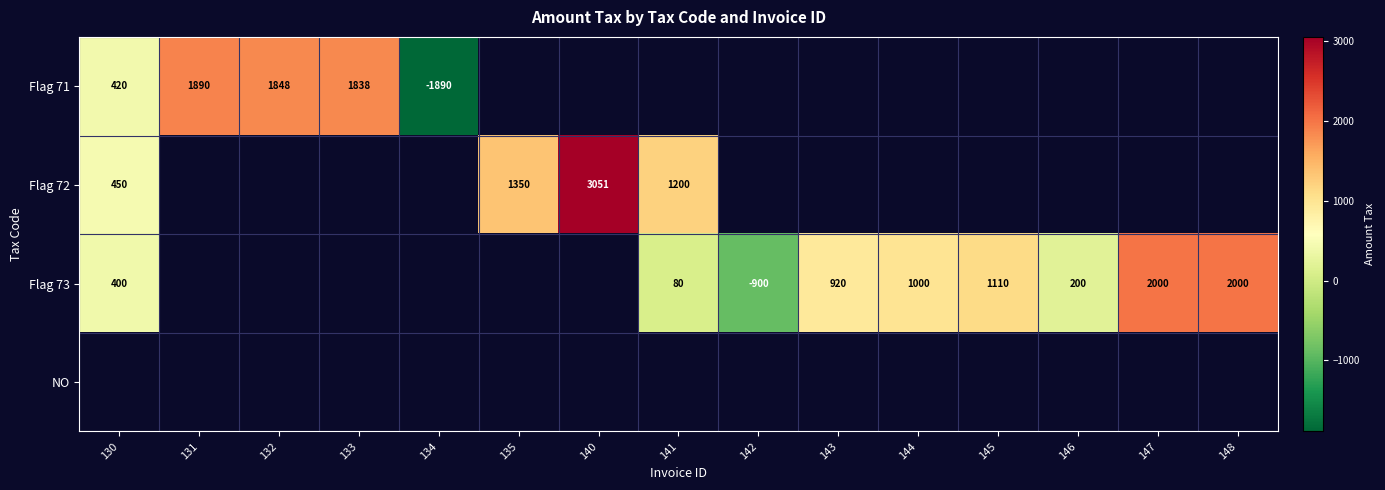

What is the difference between the Flag 71 values at 132 and 130?

1428